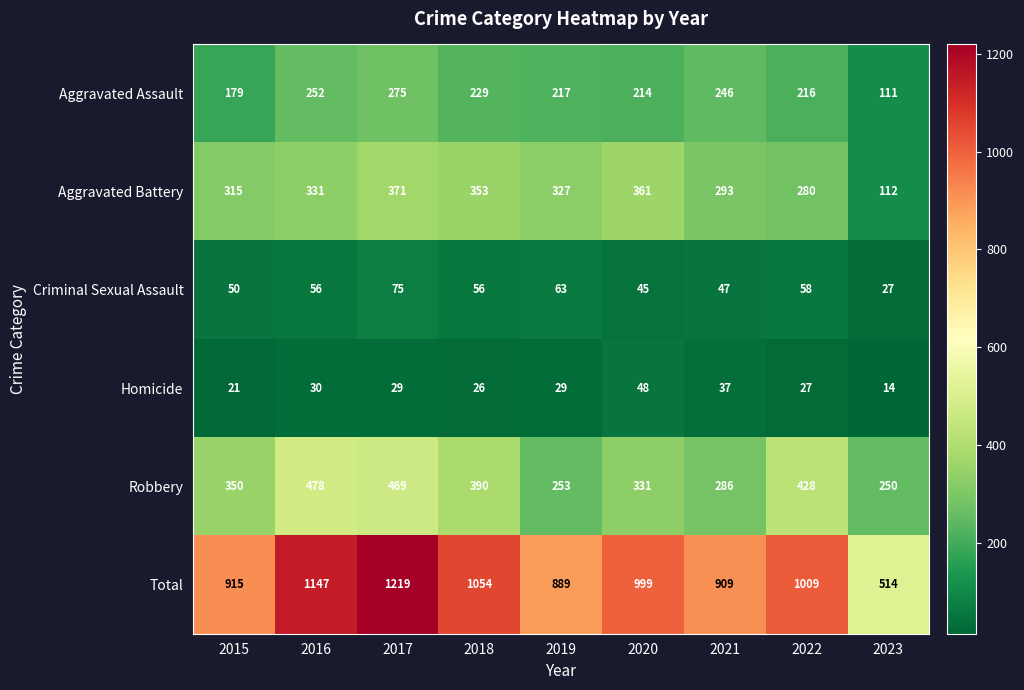

What is the difference between the second highest and minimum values in the Aggravated Assault series?

141